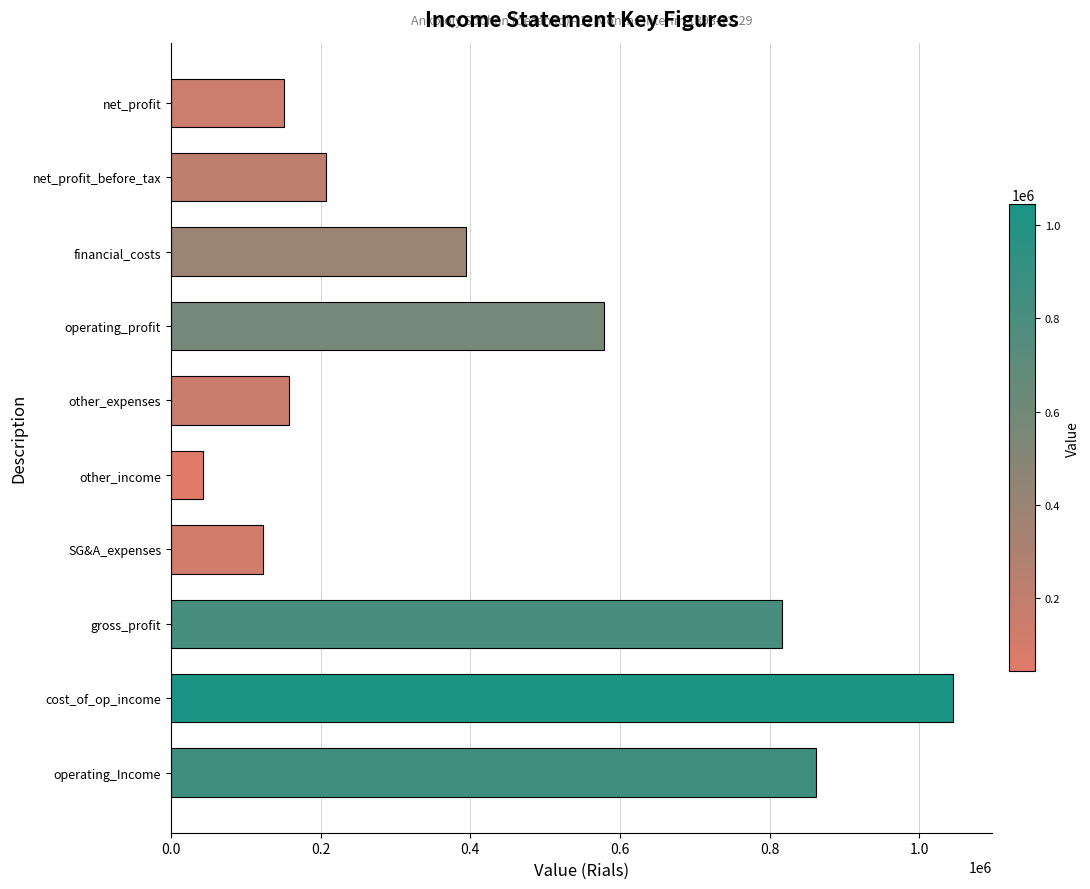

What is the maximum value shown in the chart?

1045103